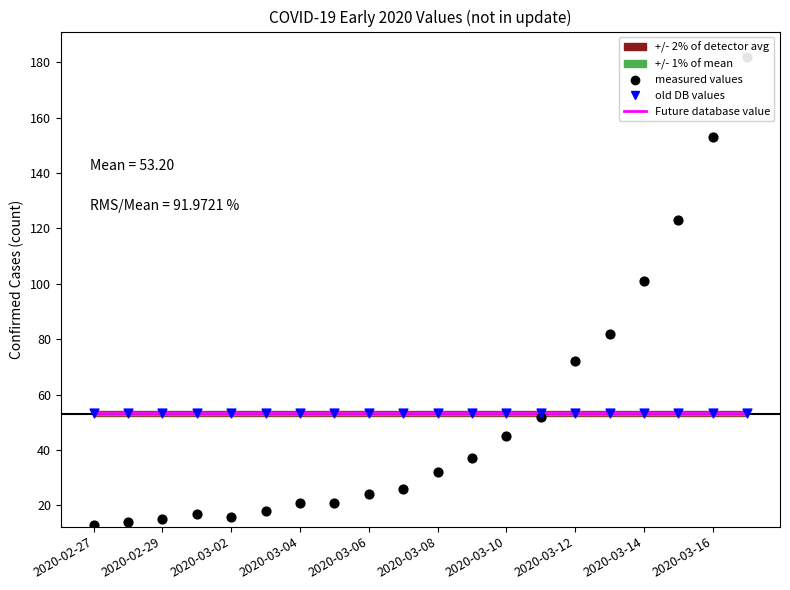

Which series contains the highest Y value?

measured values